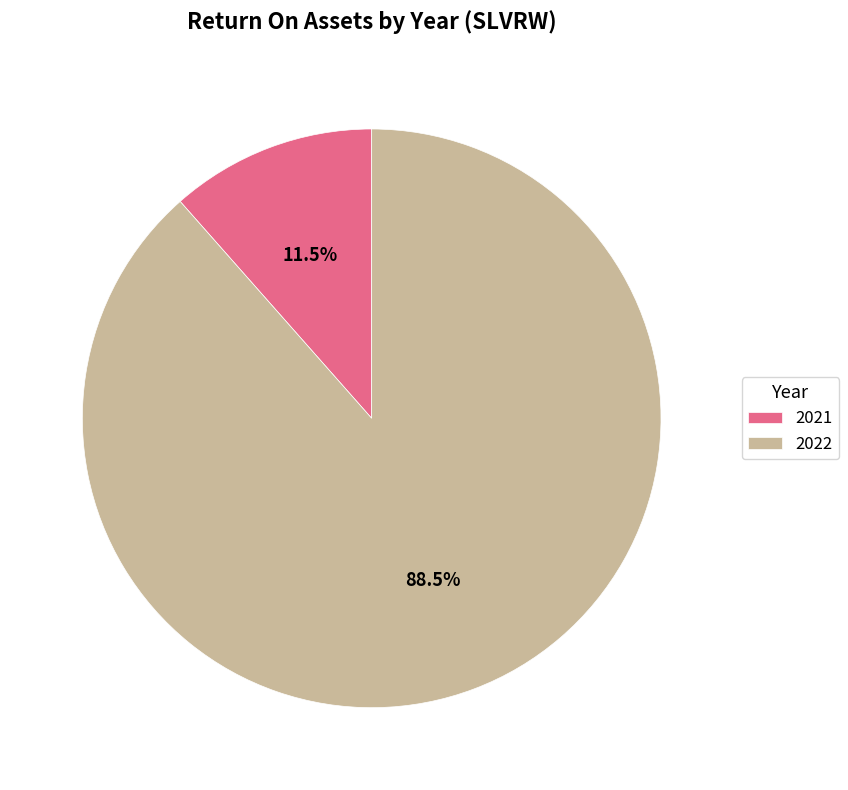

What is the ratio of the value at 2022 to the value at 2021?

7.7